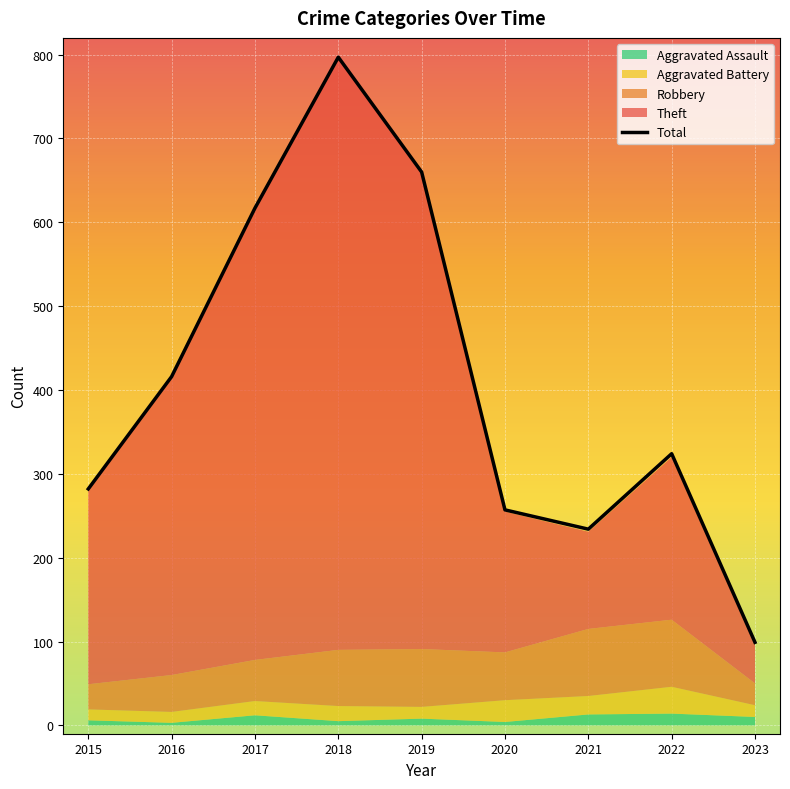

How many values in the Aggravated Battery series are below 17?

4